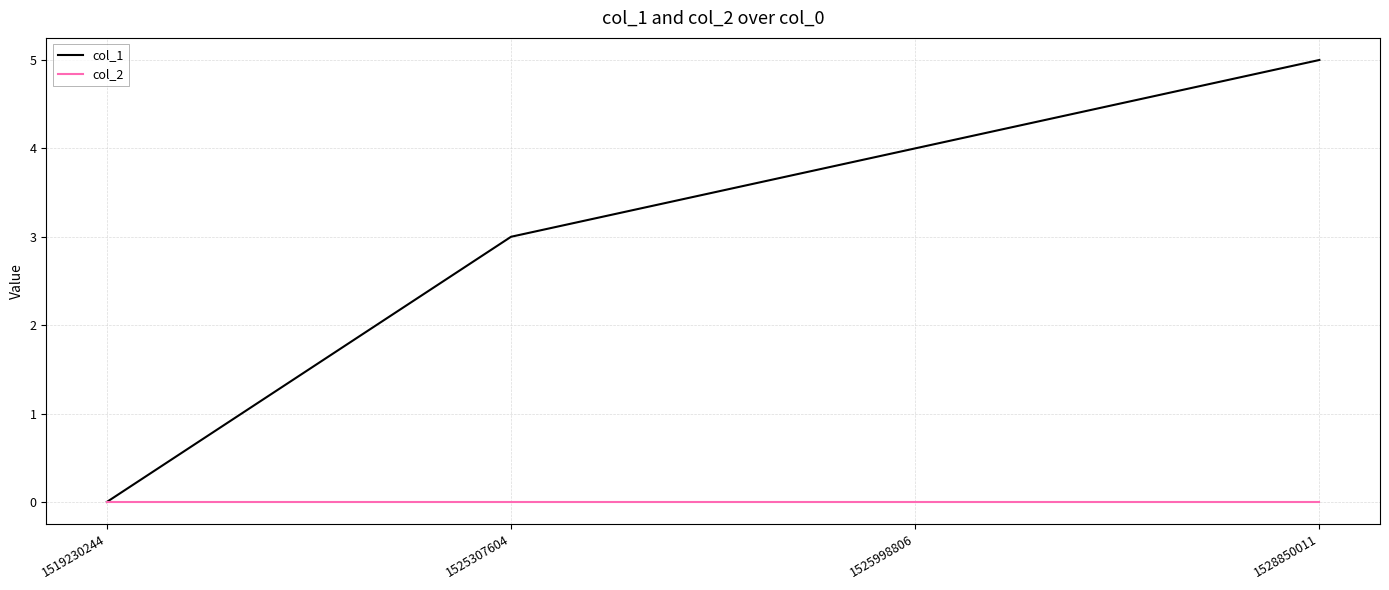

The col_1 series shows 8 at 1528850011. True or false?

False